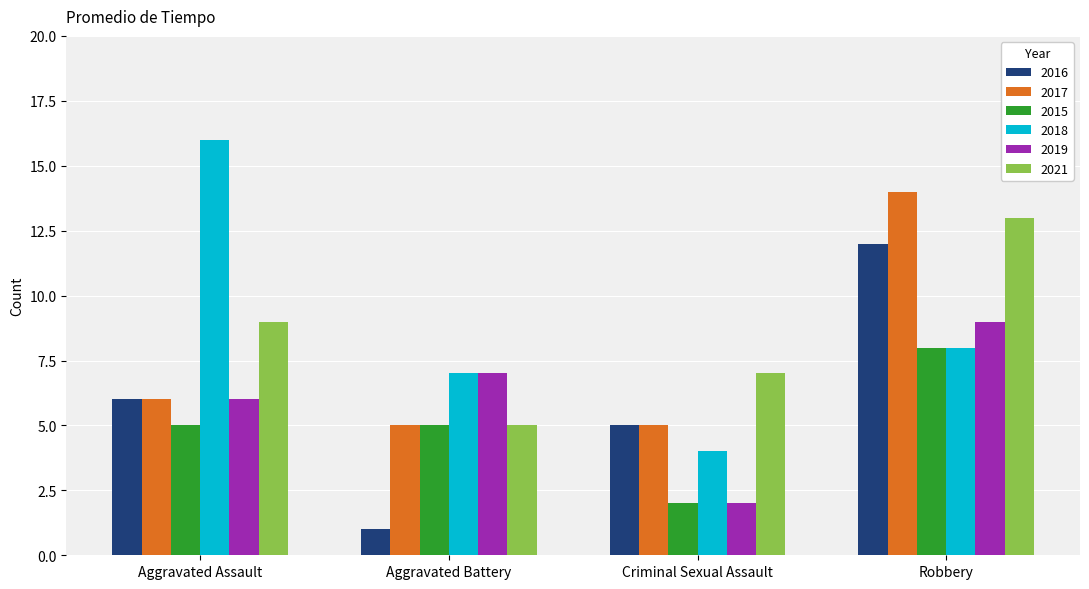

What are all the series names shown in the legend?

2016, 2017, 2015, 2018, 2019, 2021